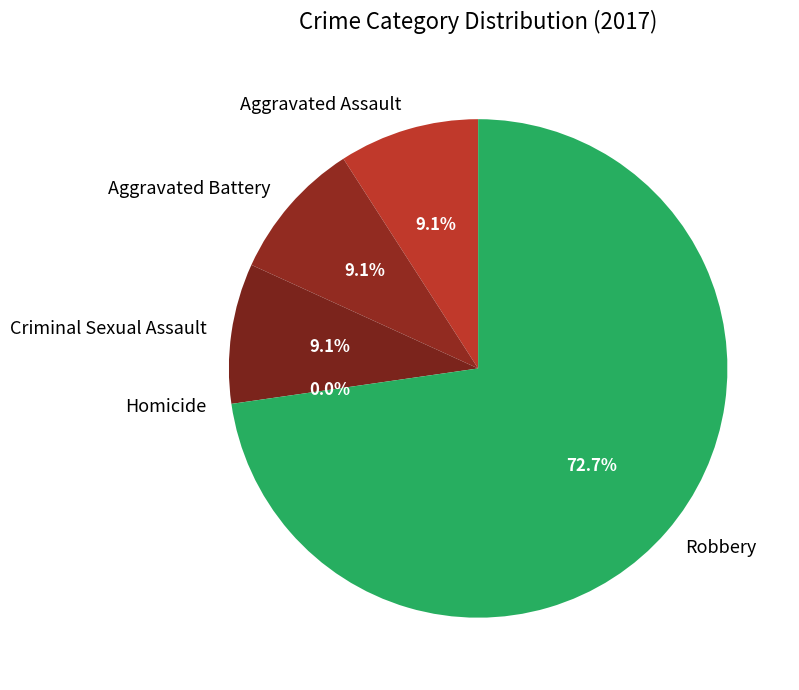

Rank the categories by value from highest to lowest.

Robbery, Aggravated Assault, Aggravated Battery, Criminal Sexual Assault, Homicide